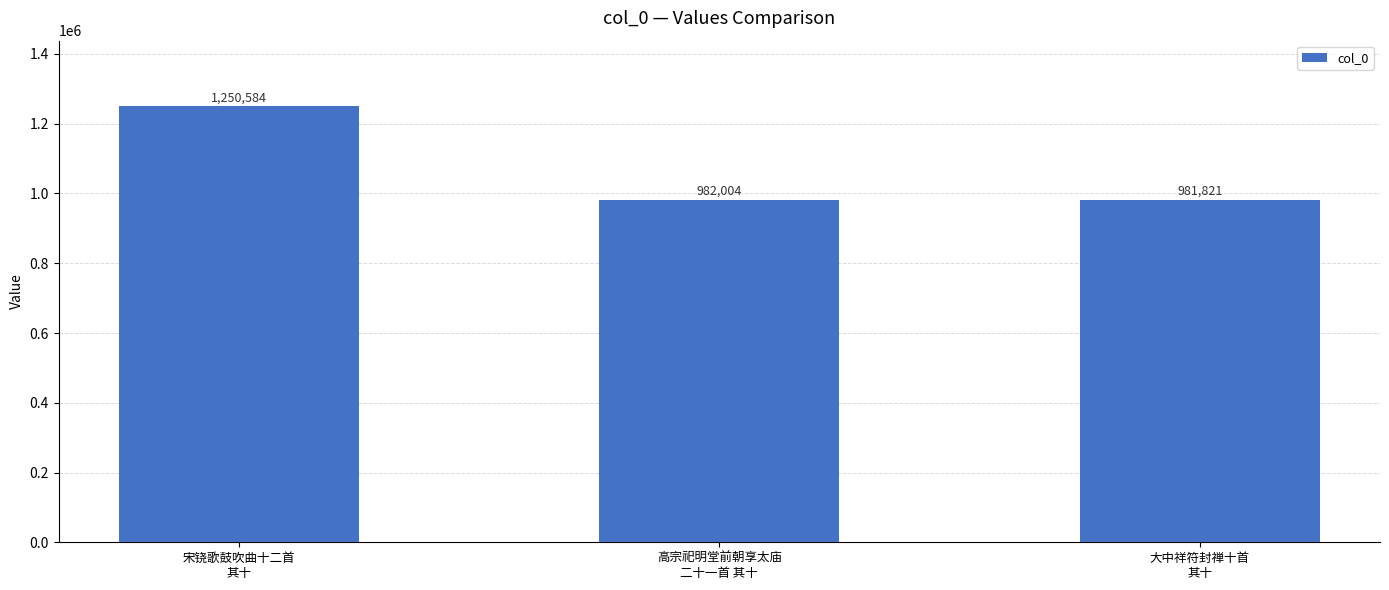

Reading left to right, extract all data points from this chart.

宋铙歌鼓吹曲十二首
其十=1250584	高宗祀明堂前朝享太庙
二十一首 其十=982004	大中祥符封禅十首
其十=981821